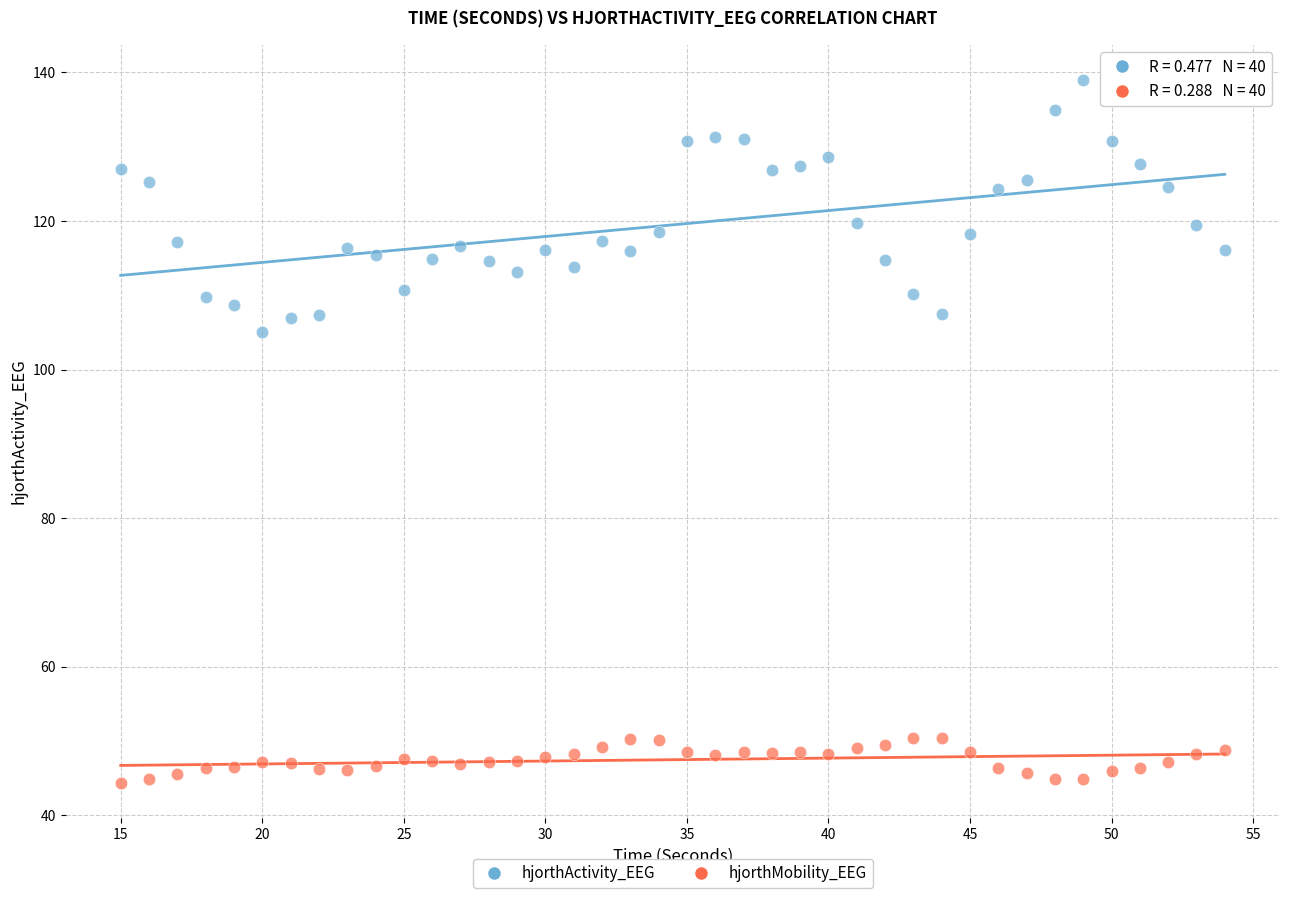

Across all data points, what is the range of X values (max minus min)?

39.0